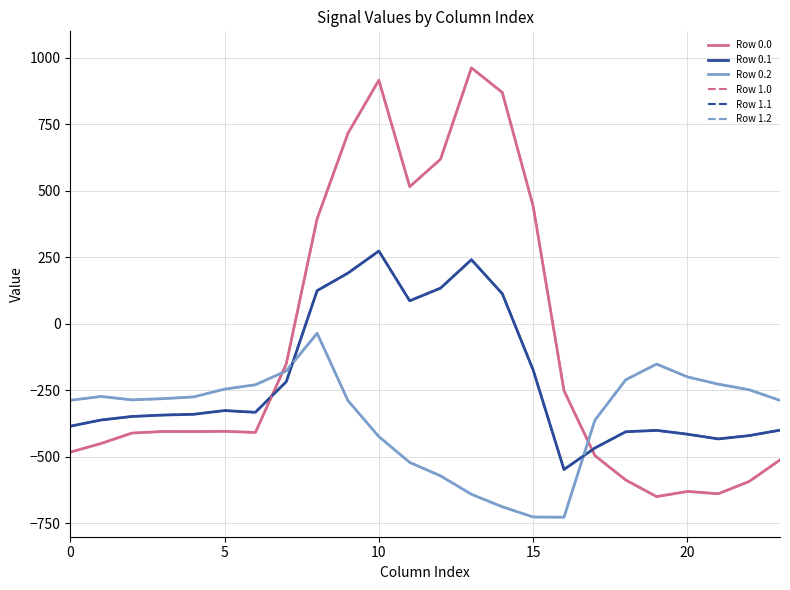

What is the average value of the Row 1.0 series?

-84.4